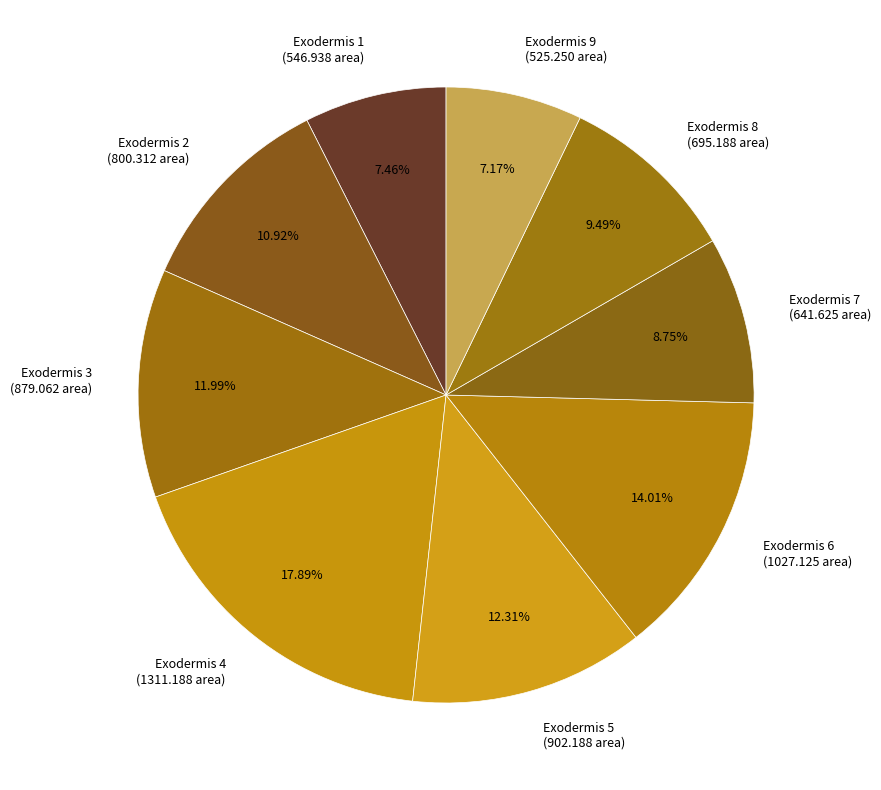

Does Exodermis 5 (902.188 area) represent more than half of the total?

No